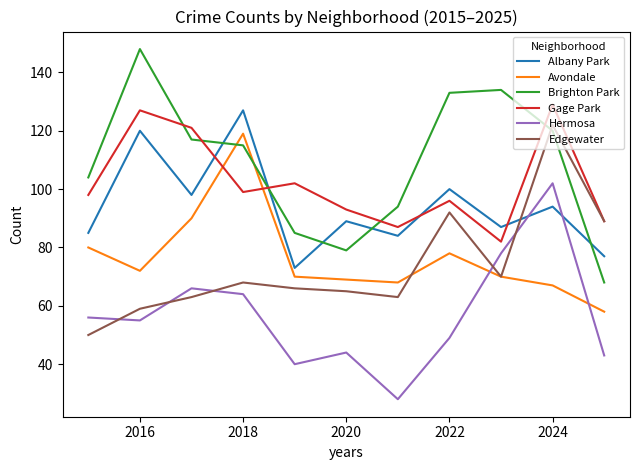

List the series in order of their peak value, highest first.

Brighton Park, Gage Park, Albany Park, Edgewater, Avondale, Hermosa